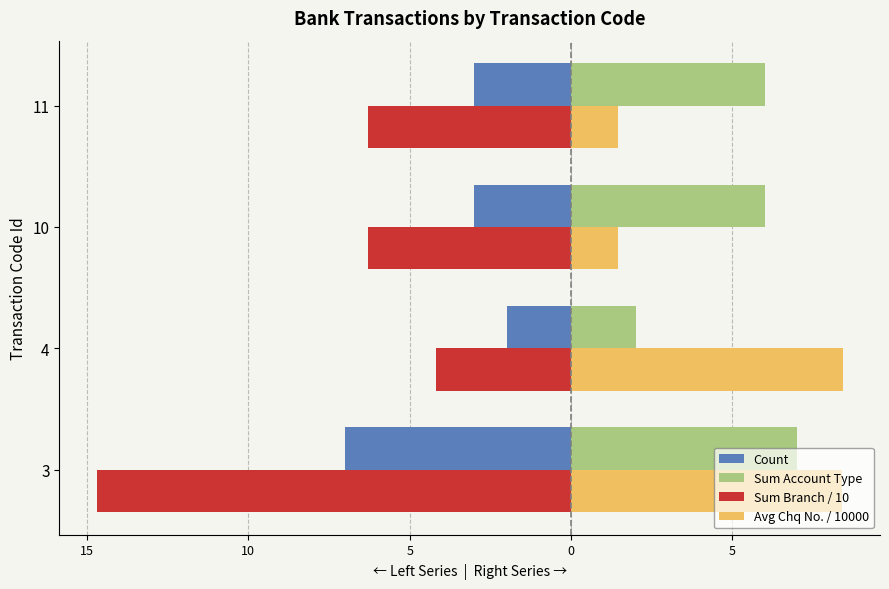

What are all the series names shown in the legend?

Count, Sum Account Type, Sum Branch / 10, Avg Chq No. / 10000